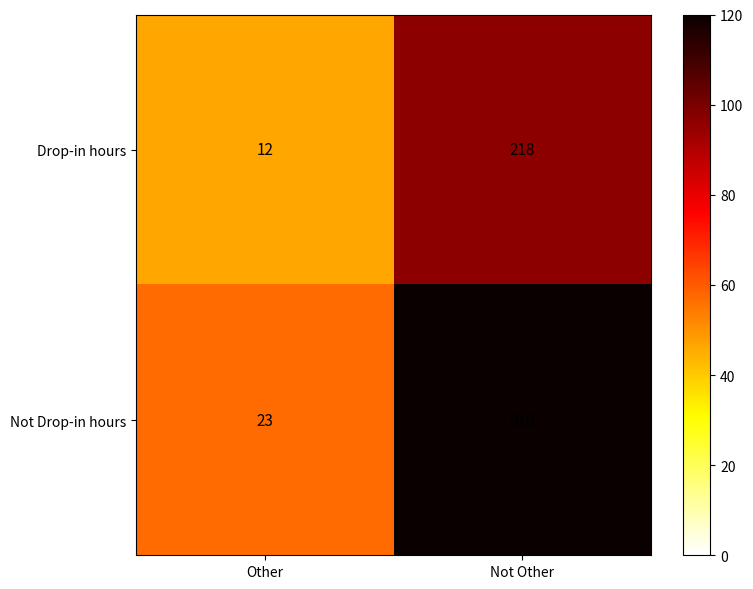

Reading left to right, transcribe all the data shown in this chart.

Drop-in hours: 12	218
Not Drop-in hours: 23	810